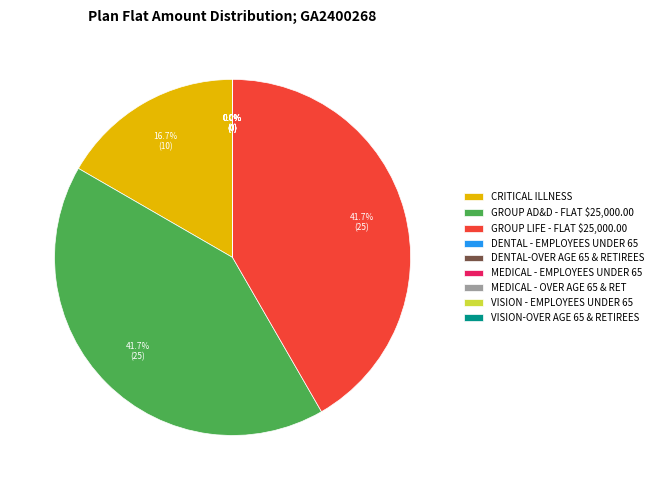

To the nearest percent, what is the difference between the largest and smallest slice percentages?

42%